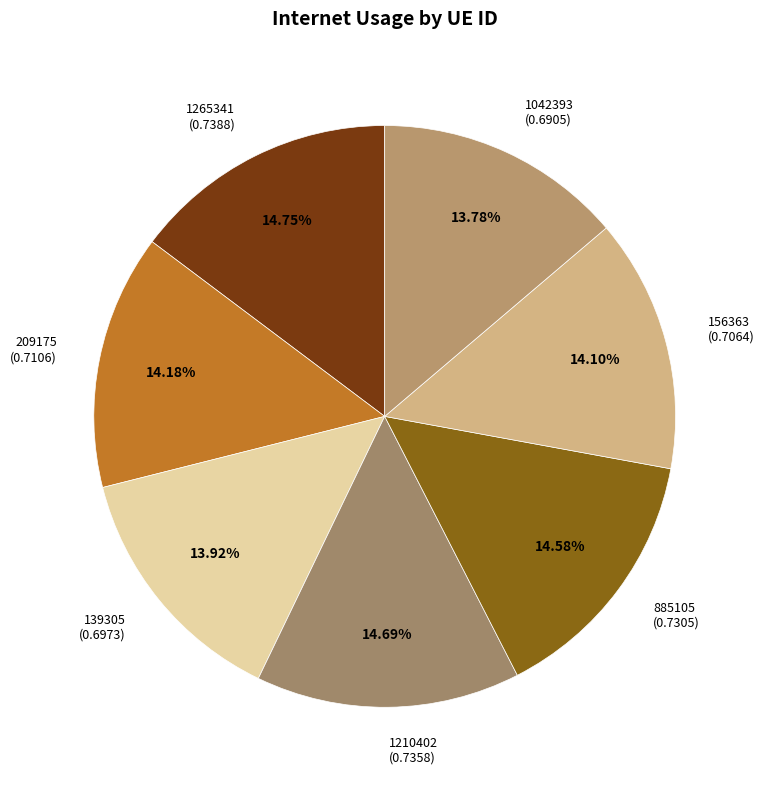

True or false: 885105 accounts for 15% of the total.

True